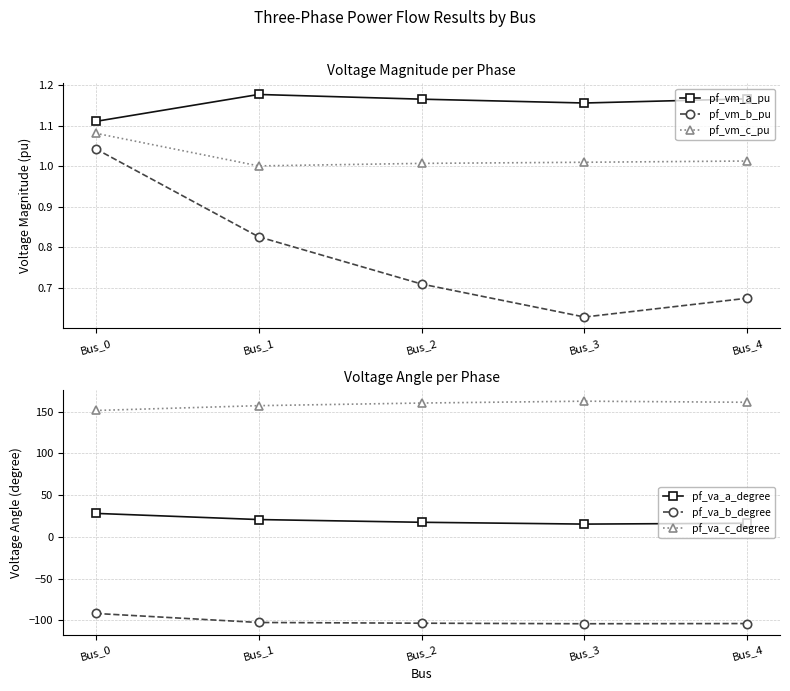

Is it true that pf_vm_b_pu equals 0.6 at Bus_3?

True